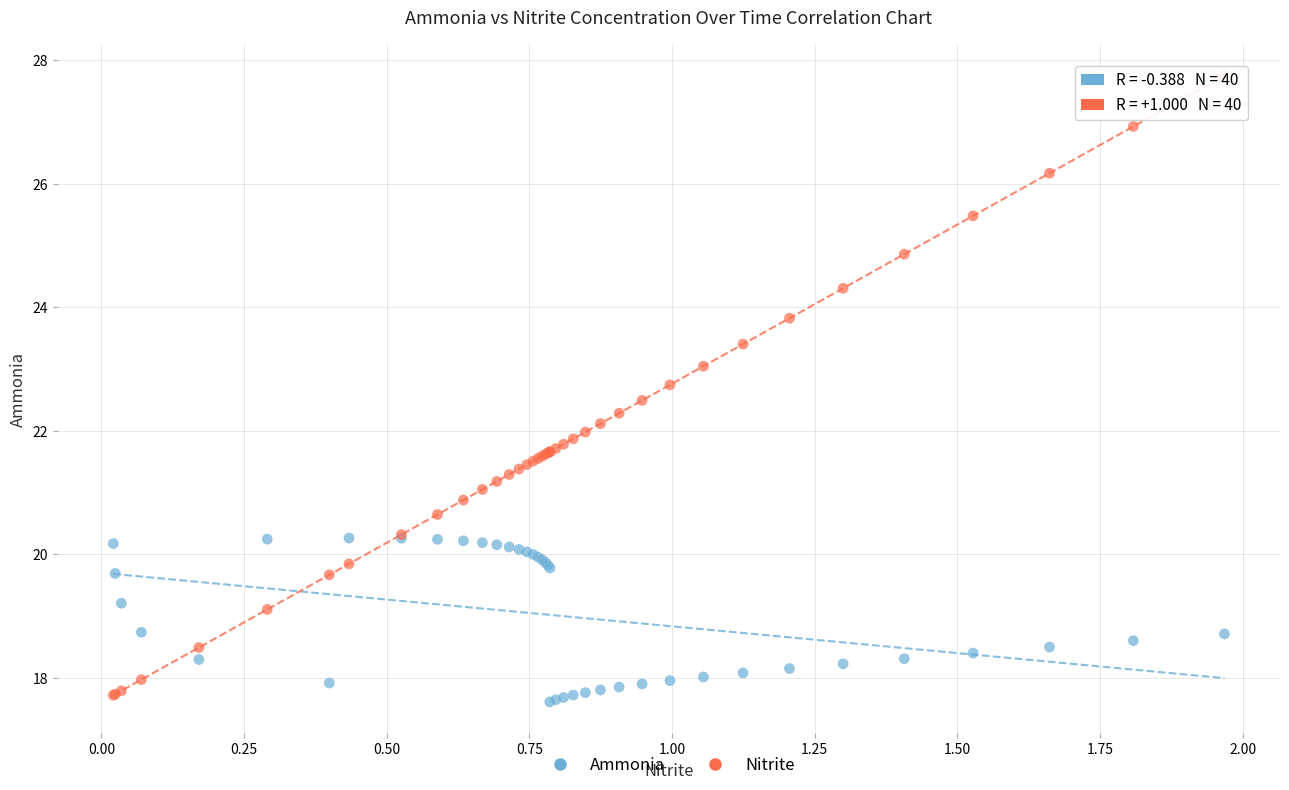

Which series has the widest spread of Y values?

Nitrite